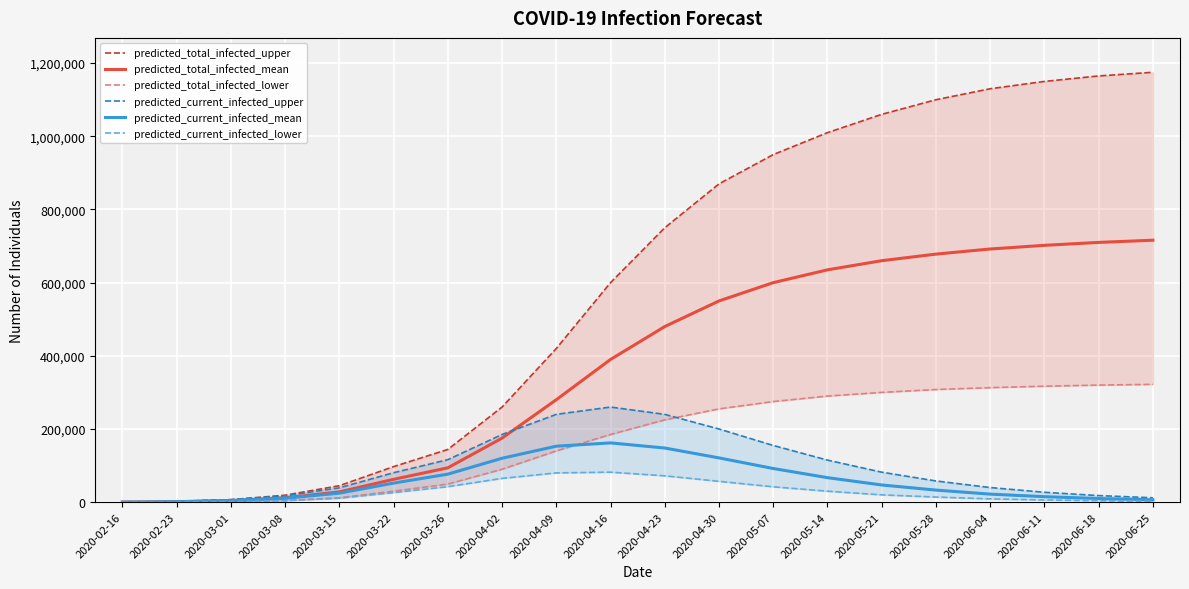

True or false: predicted_total_infected_upper has a value of 250 at 2020-02-16.

True